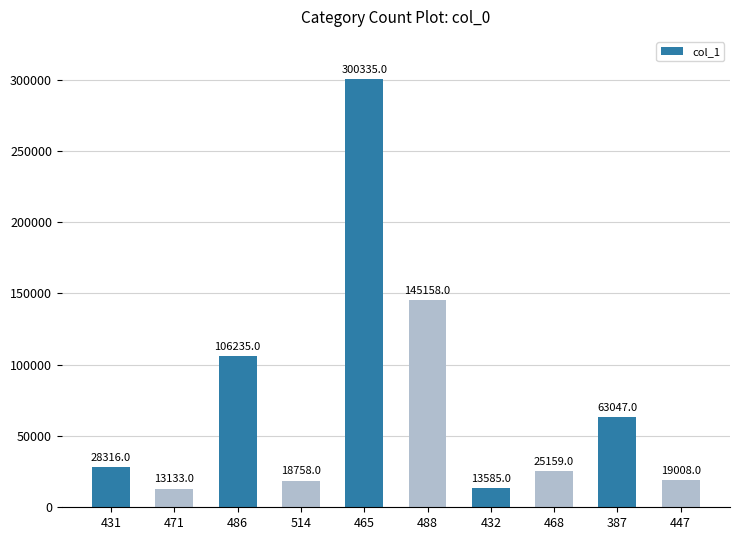

What is the maximum value shown in the chart?

300335